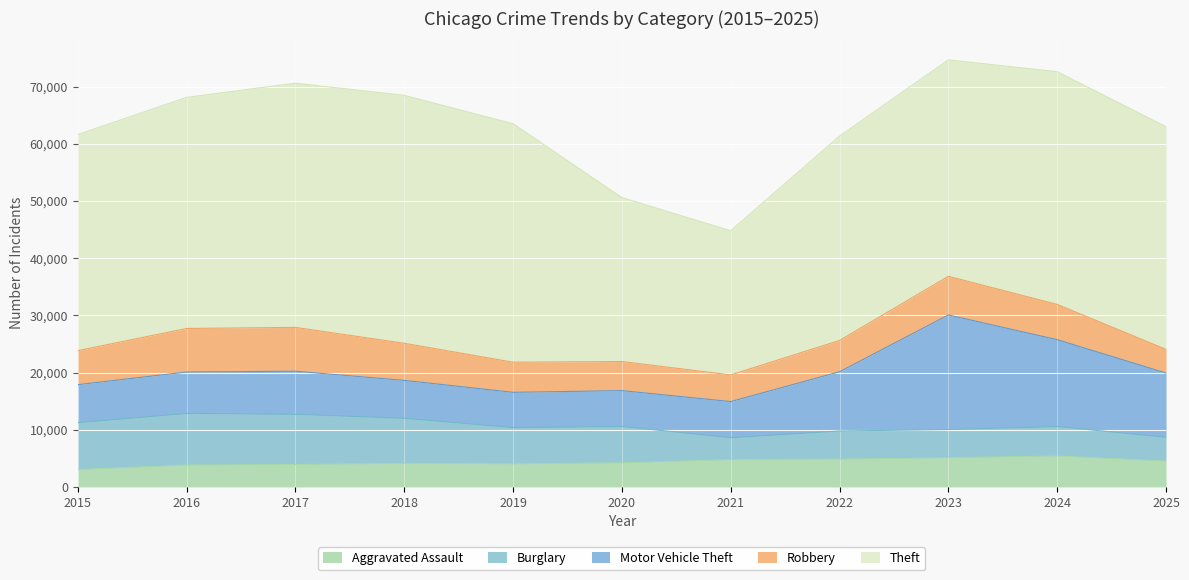

What is the difference between the second highest and minimum values in the Burglary series?

4951